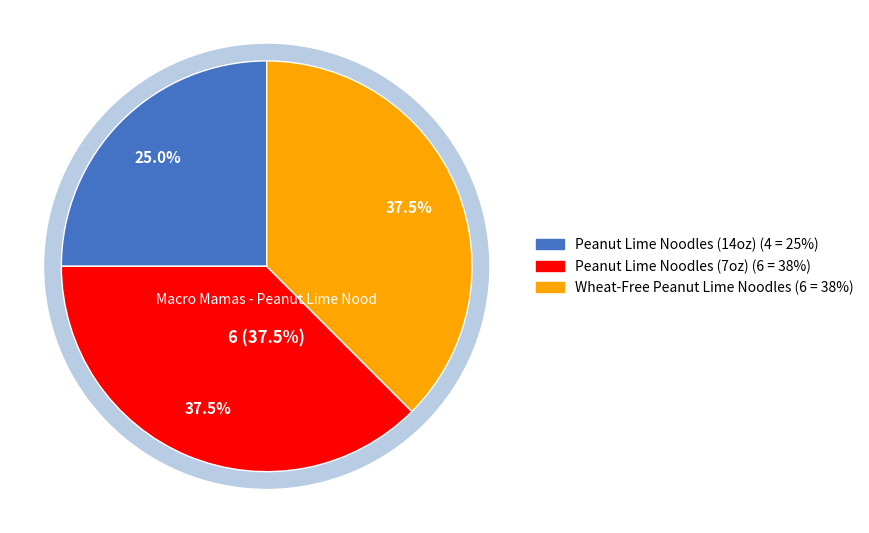

What is the smallest slice in the pie chart?

Macro Mamas - Peanut Lime Noodles (14oz)